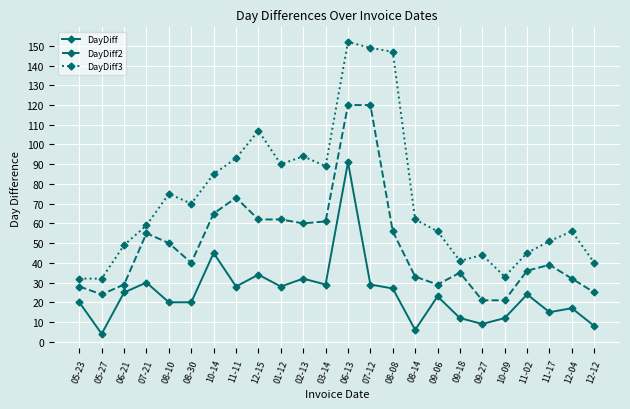

At which category is the sum across all series the highest?

06-13